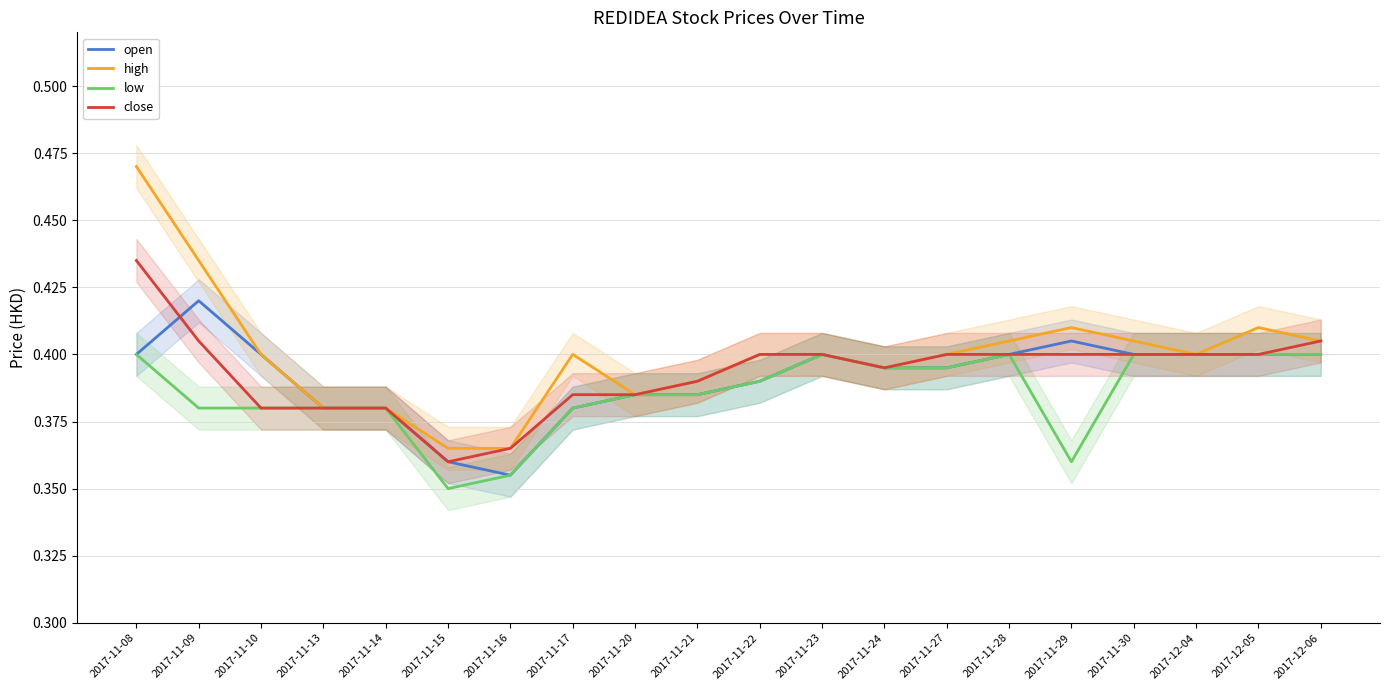

Which series has the largest total across all categories?

high